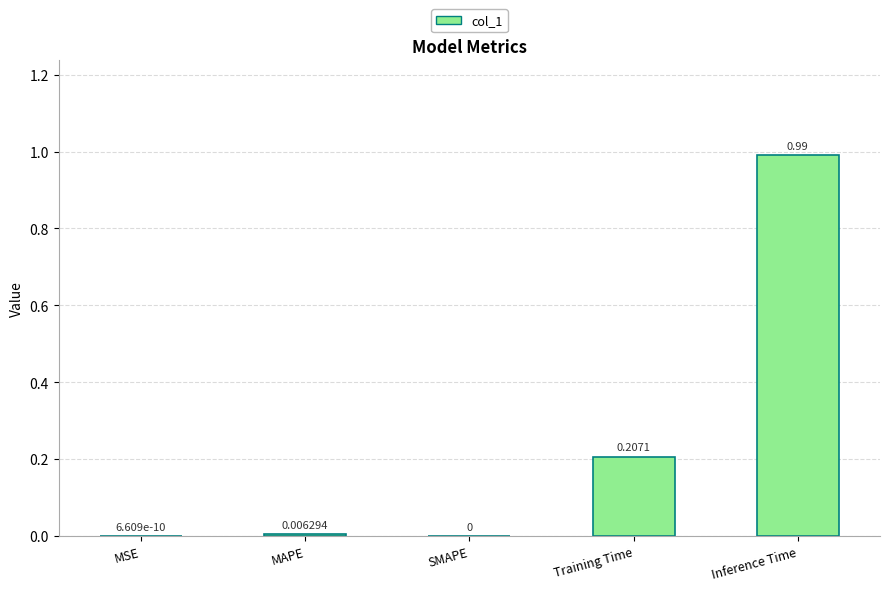

Is it true that the value at MSE is 0.0?

True